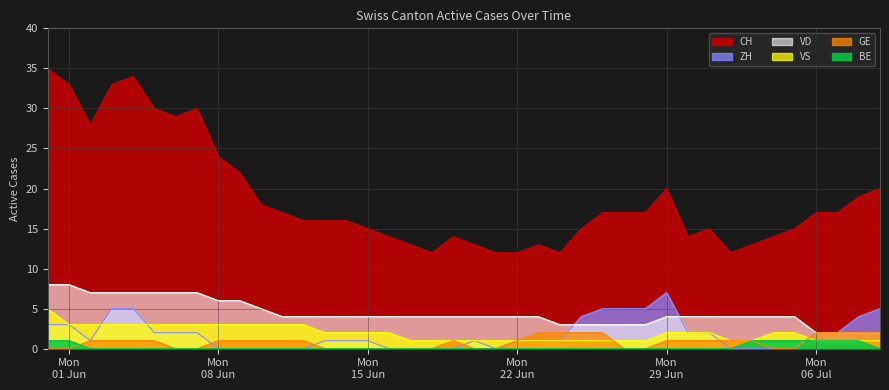

Which series has the widest spread of values?

CH